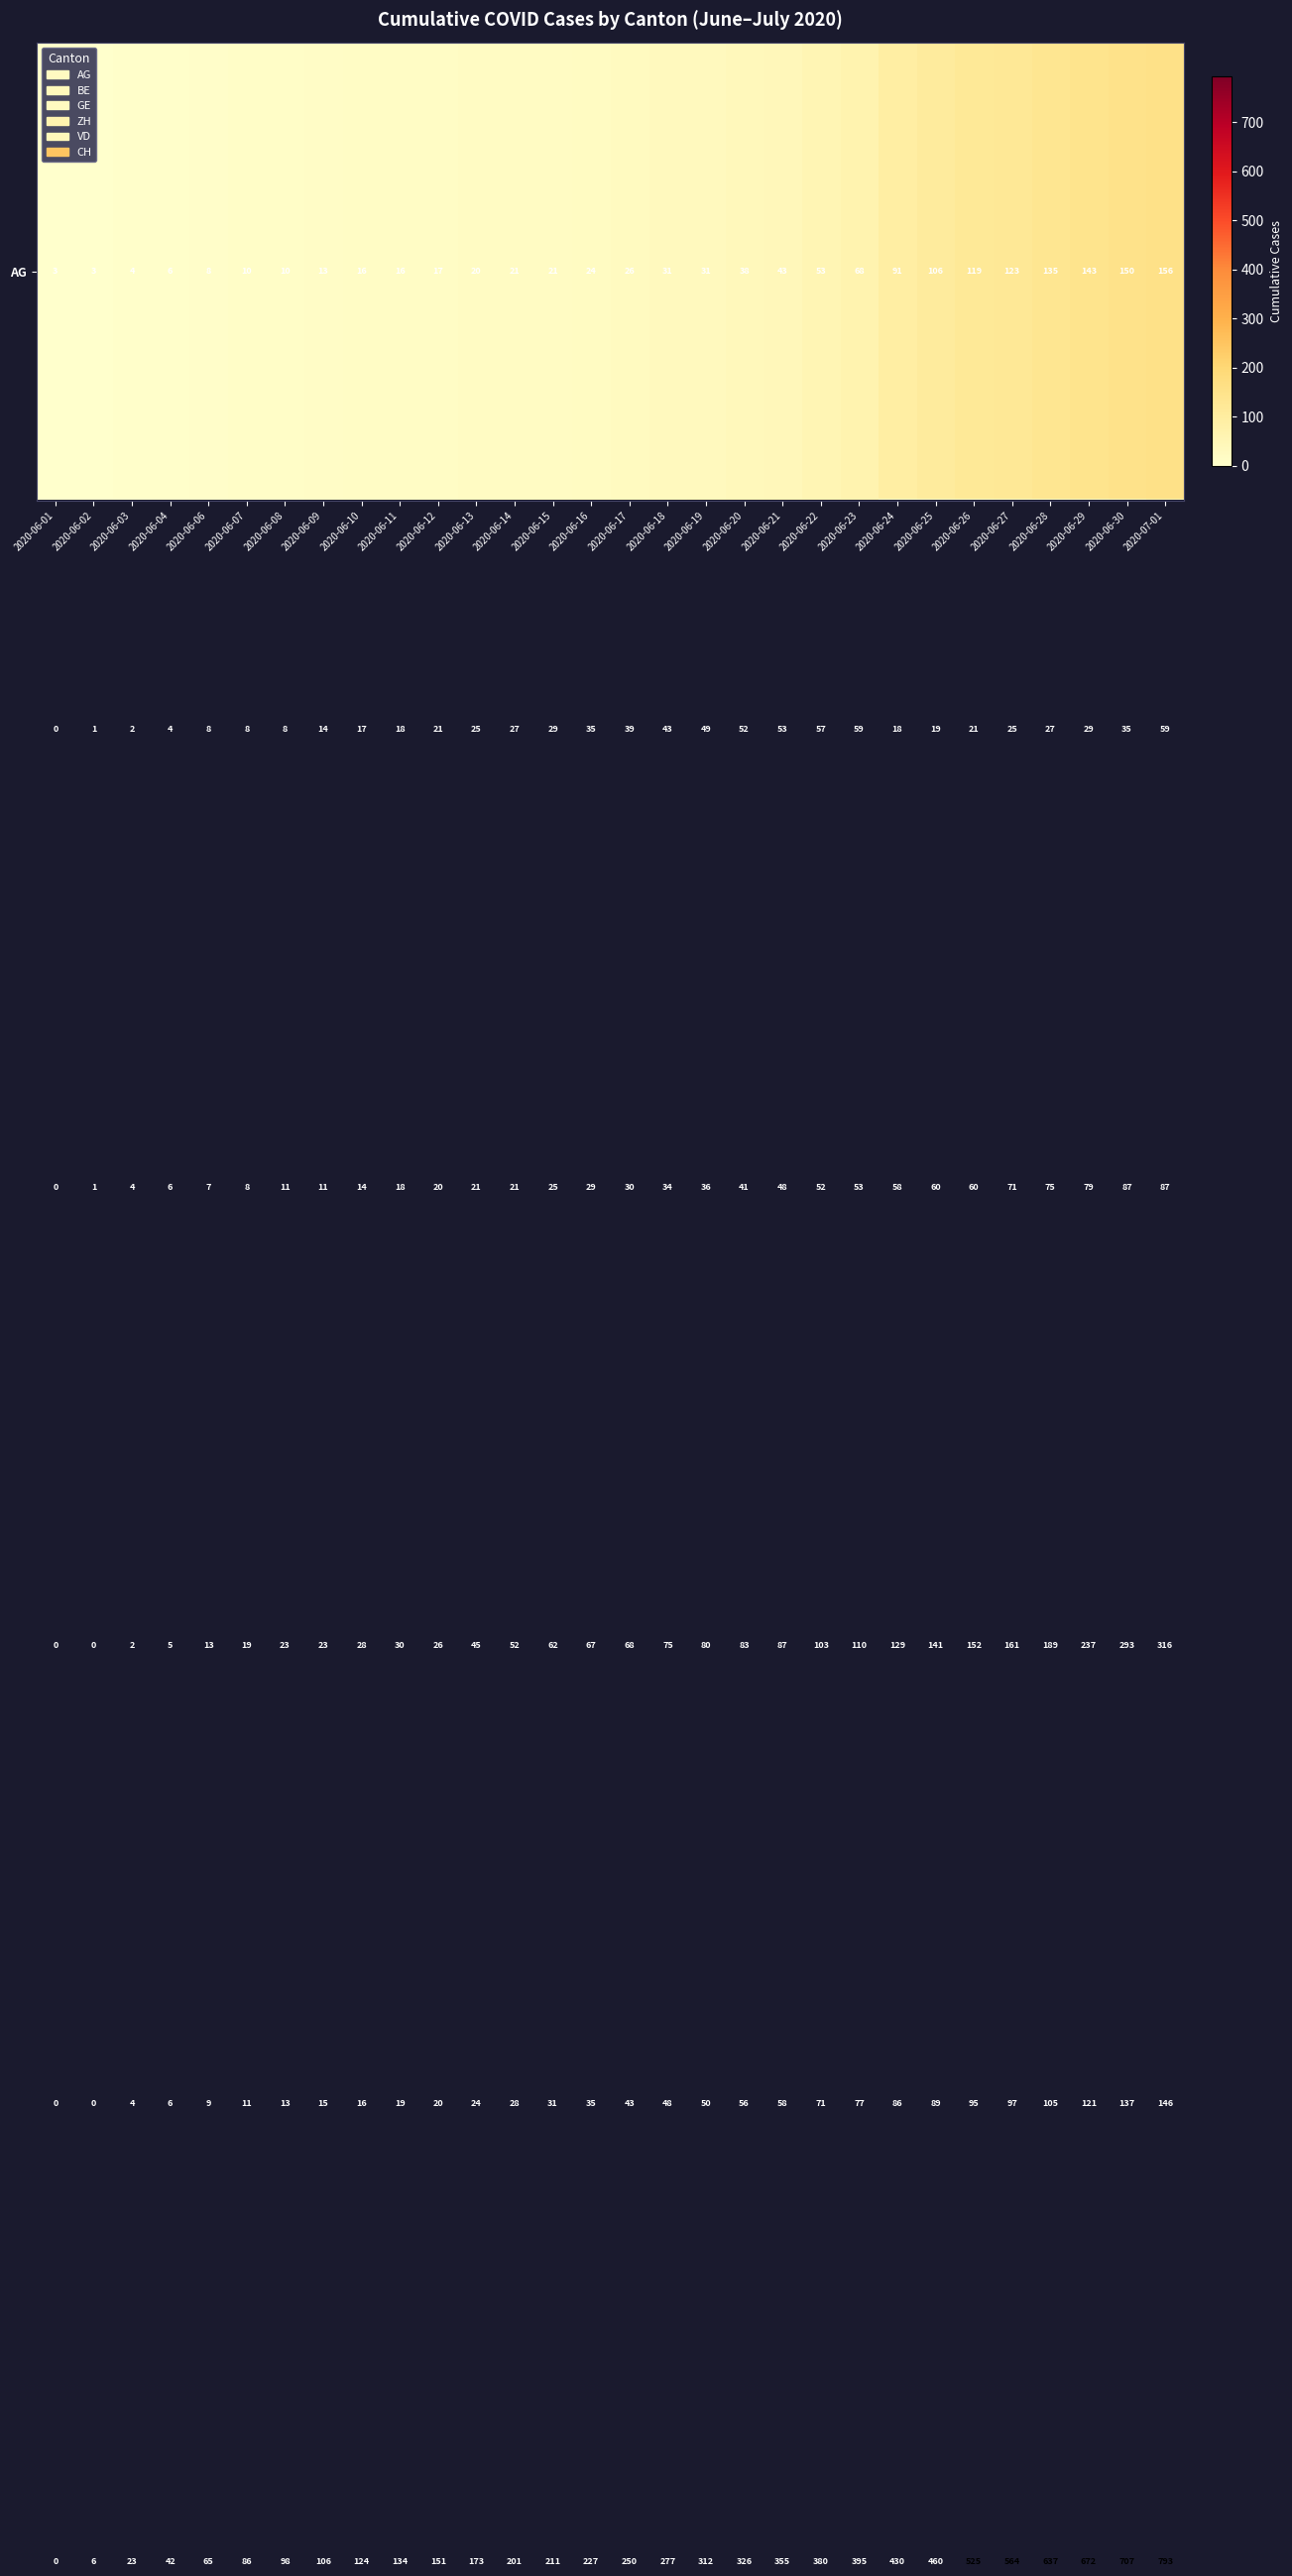

Count the number of categories in the chart.

30